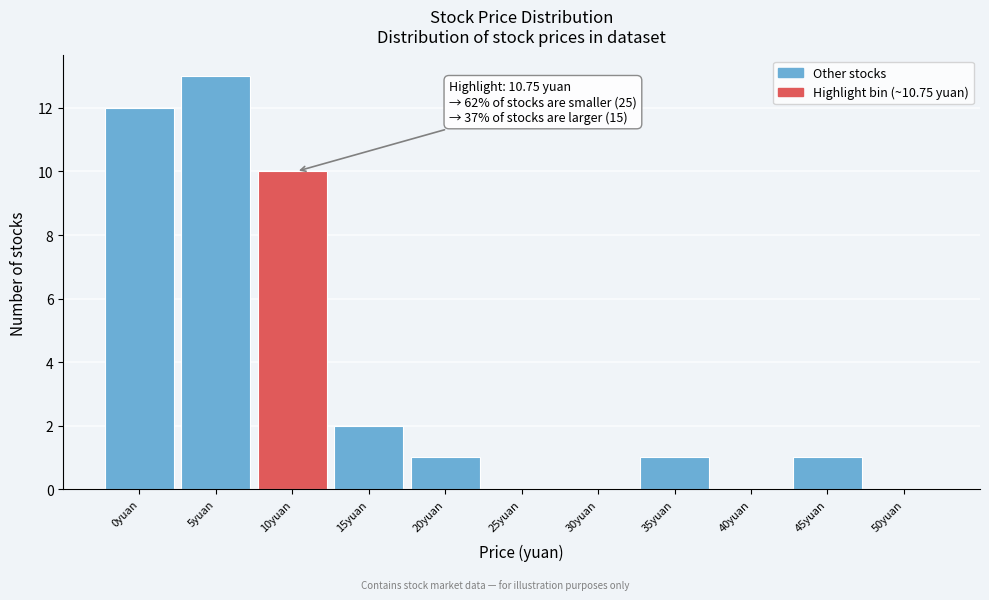

Reading right to left, what are all the values shown in this chart?

50yuan=0	45yuan=1	40yuan=0	35yuan=1	30yuan=0	25yuan=0	20yuan=1	15yuan=2	10yuan=10	5yuan=13	0yuan=12